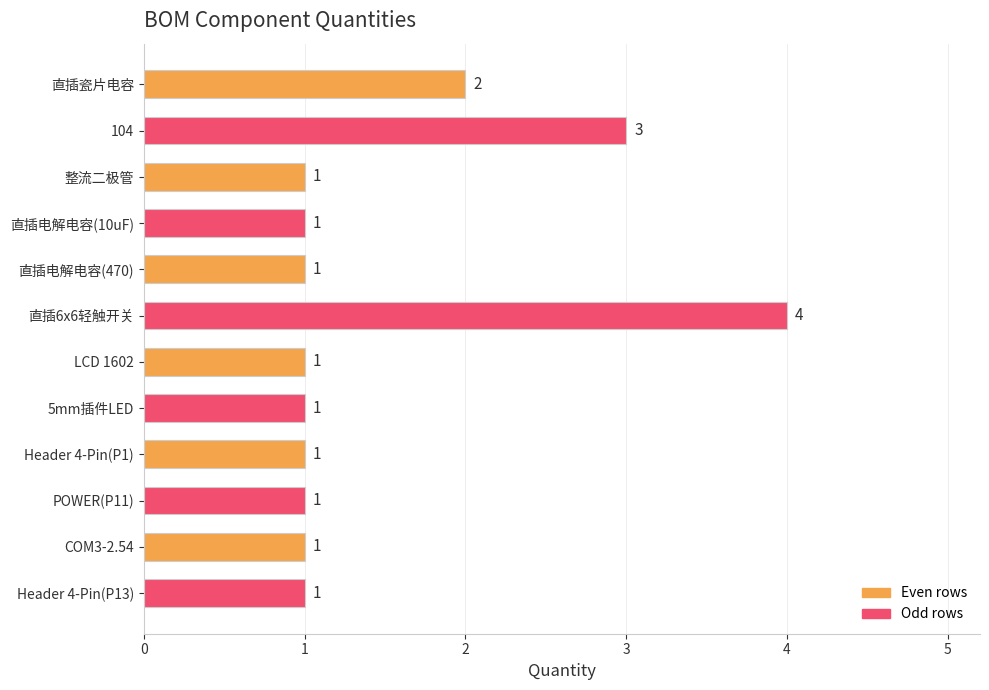

What is the sum of all values?

18